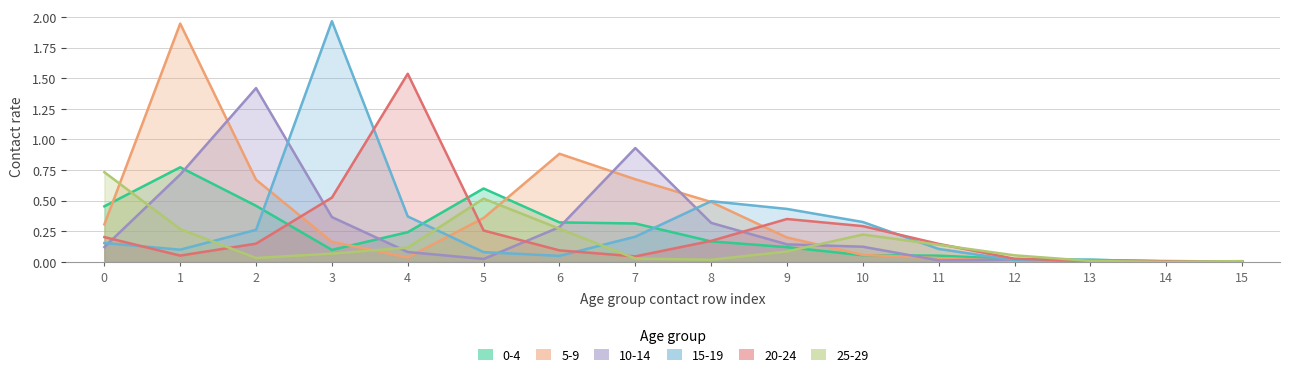

Which series changed the most between 0 and 8?

25_29